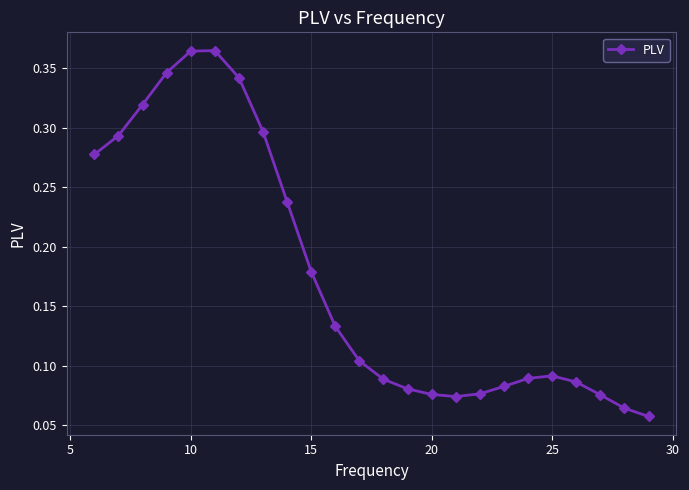

Count the values in the range 0 to 1.

24